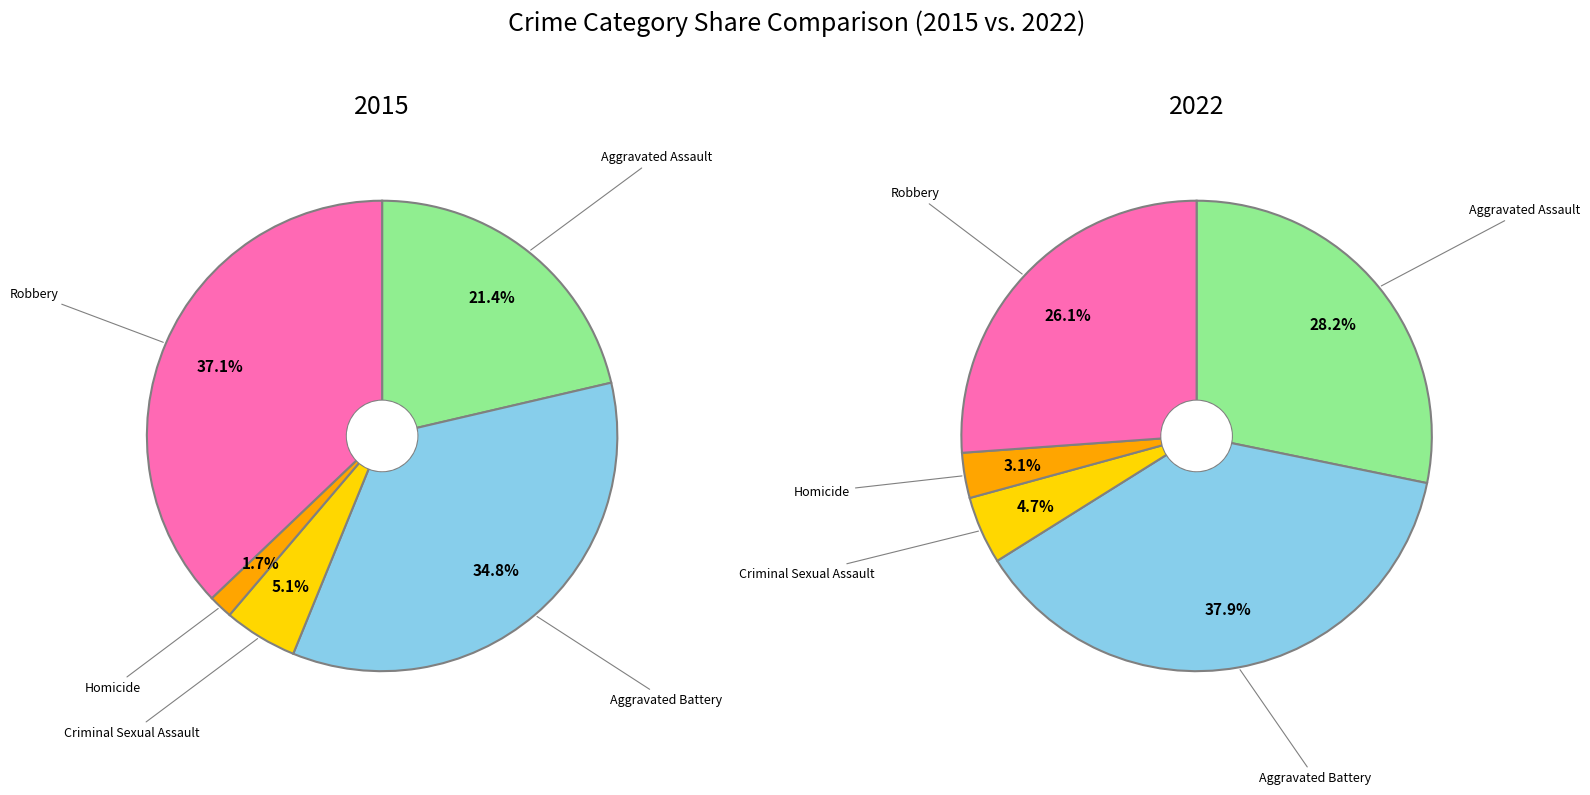

Which has a higher value, Aggravated Assault or Criminal Sexual Assault?

Aggravated Assault